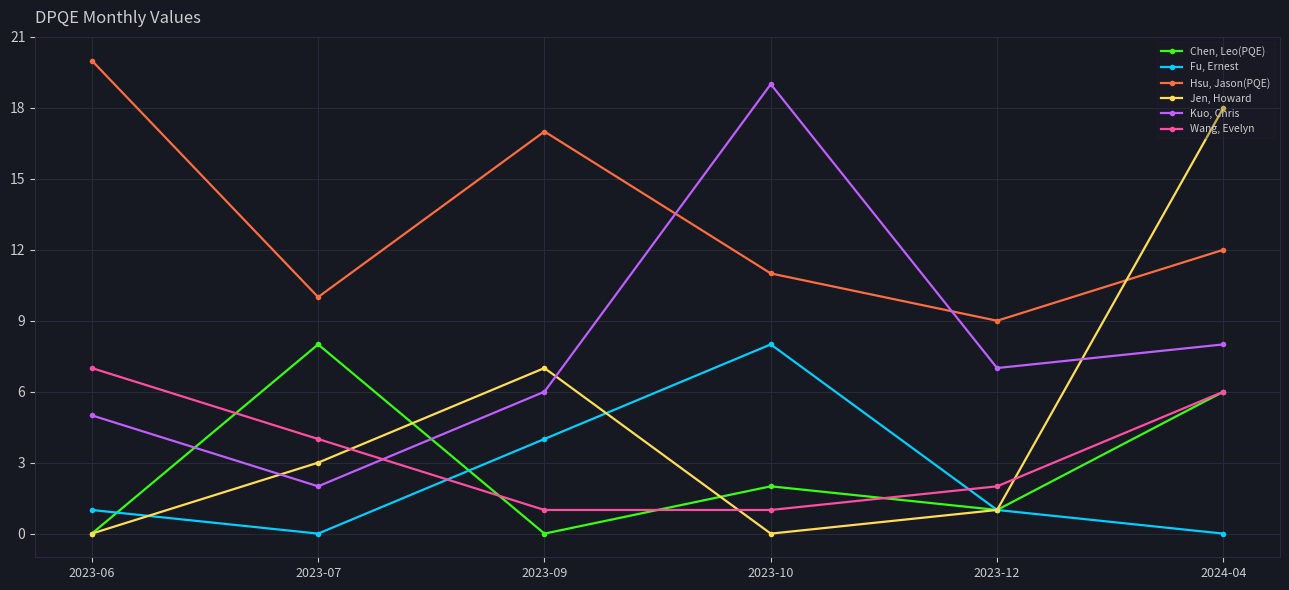

What is the label of the 1st point from the right?

2024-04